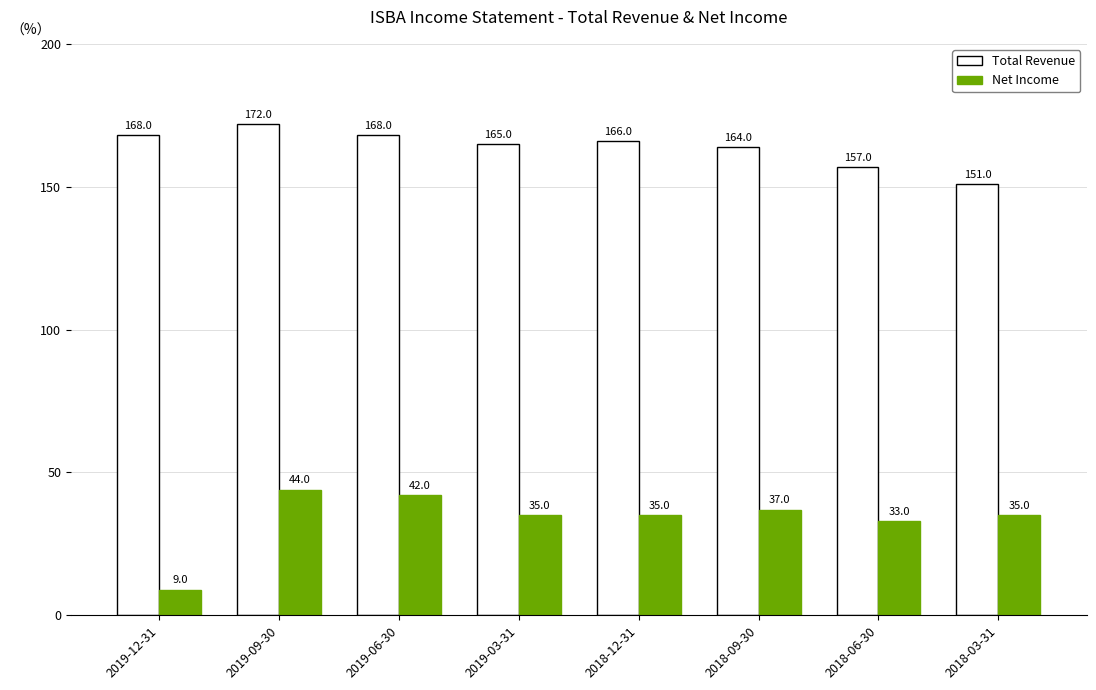

Are the bars horizontal?

No